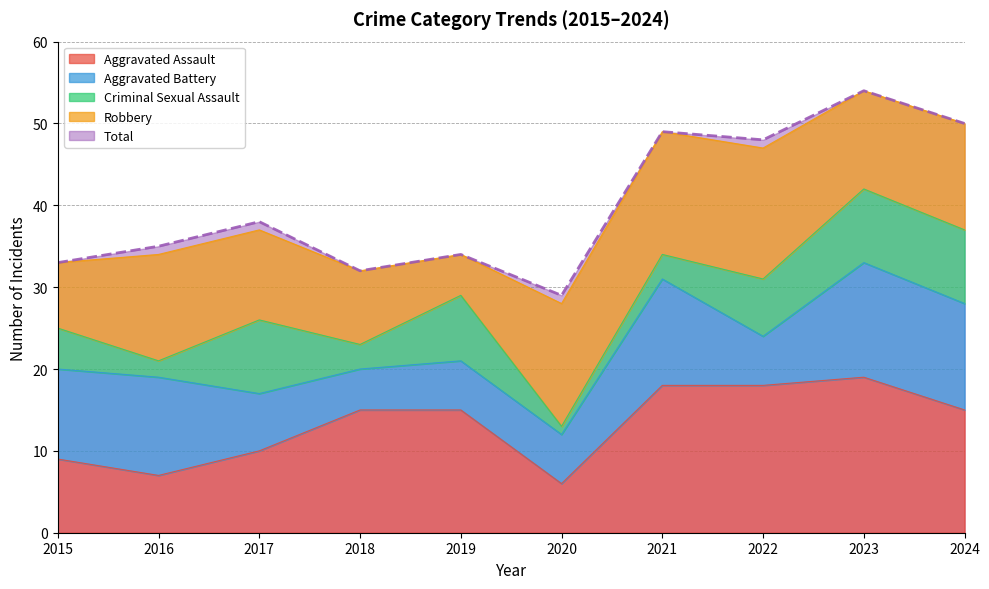

True or false: Aggravated Battery has more than 0 interior local peaks.

True